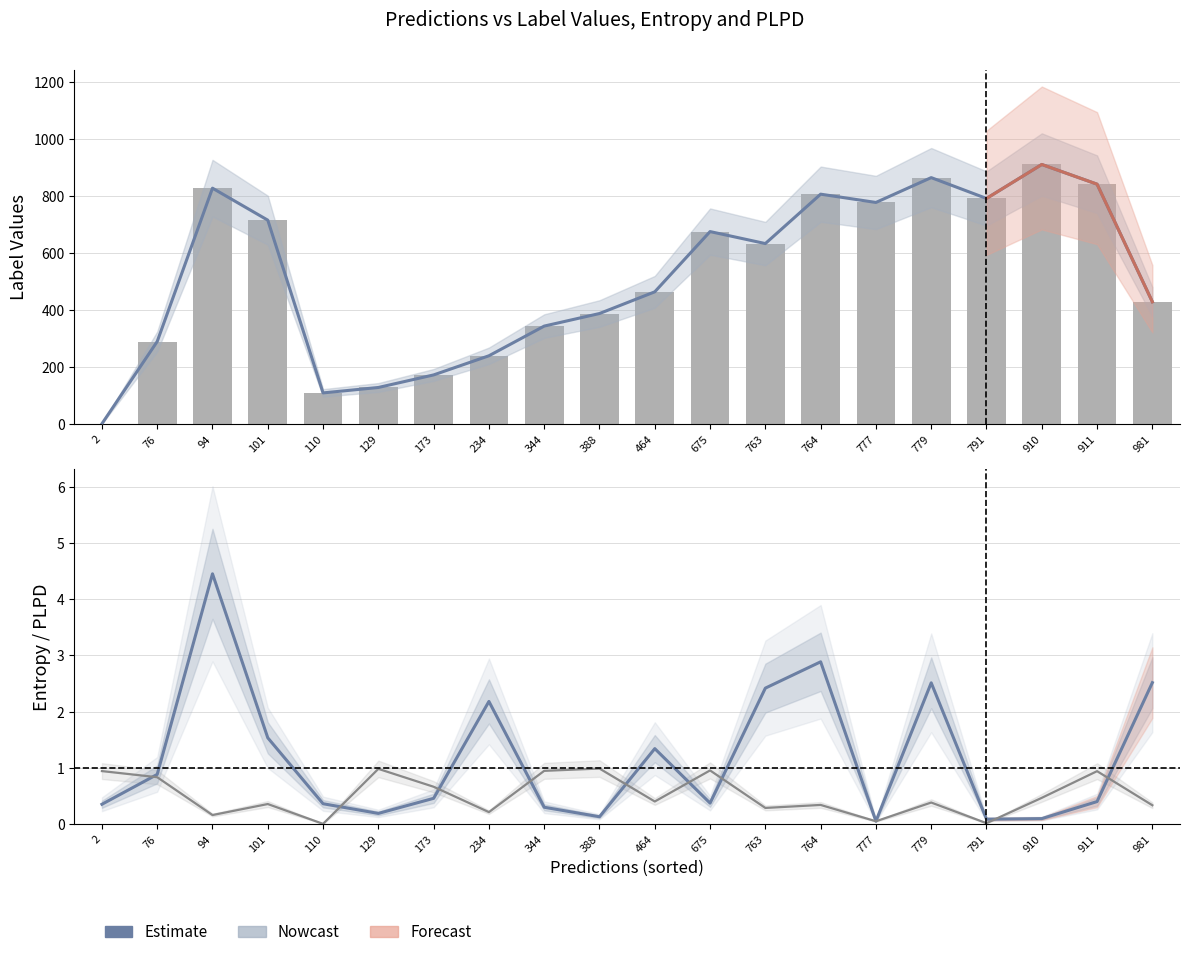

At which category is the sum across all series the highest?

910